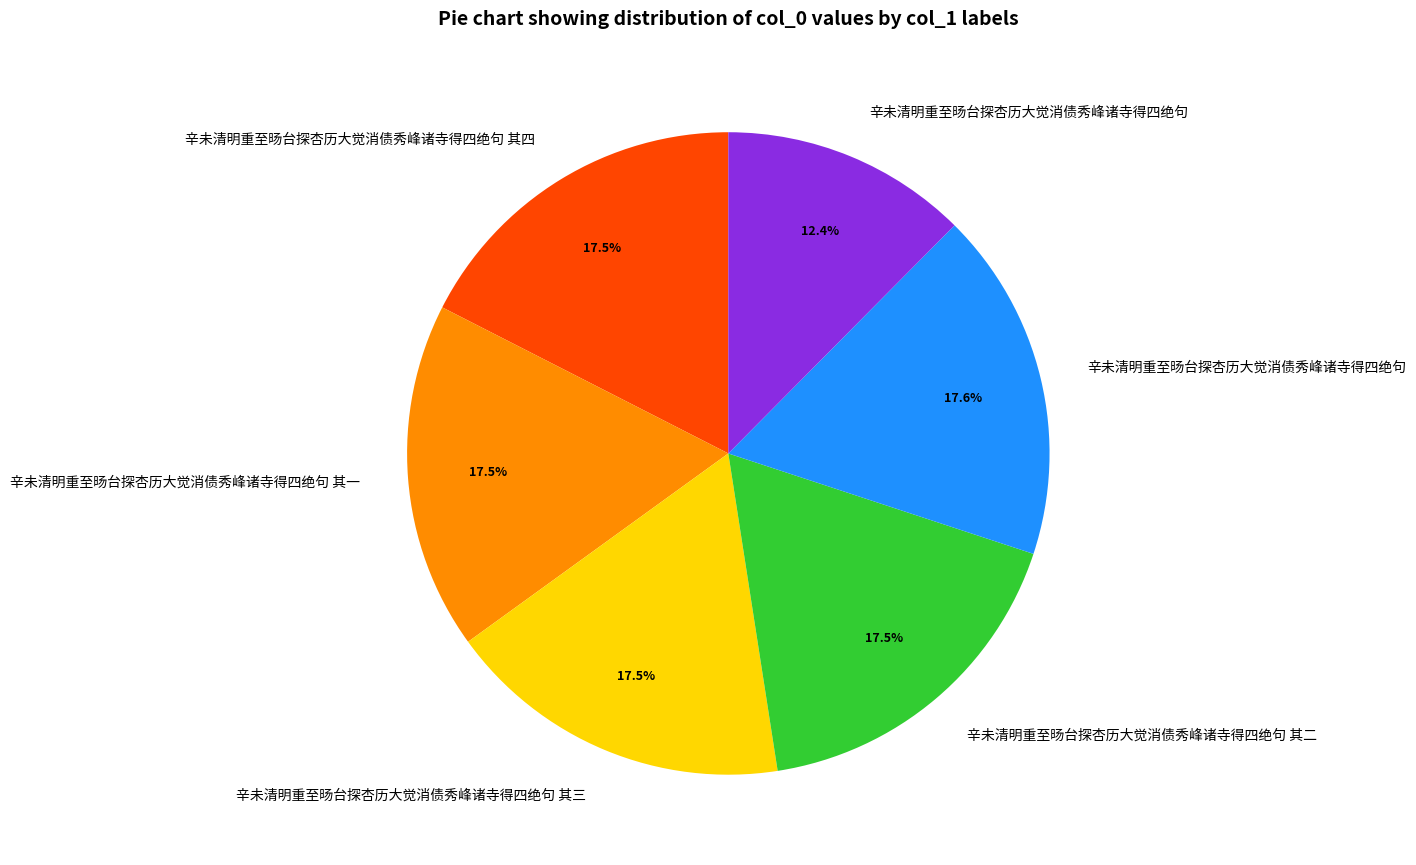

Does any single category account for the majority?

No